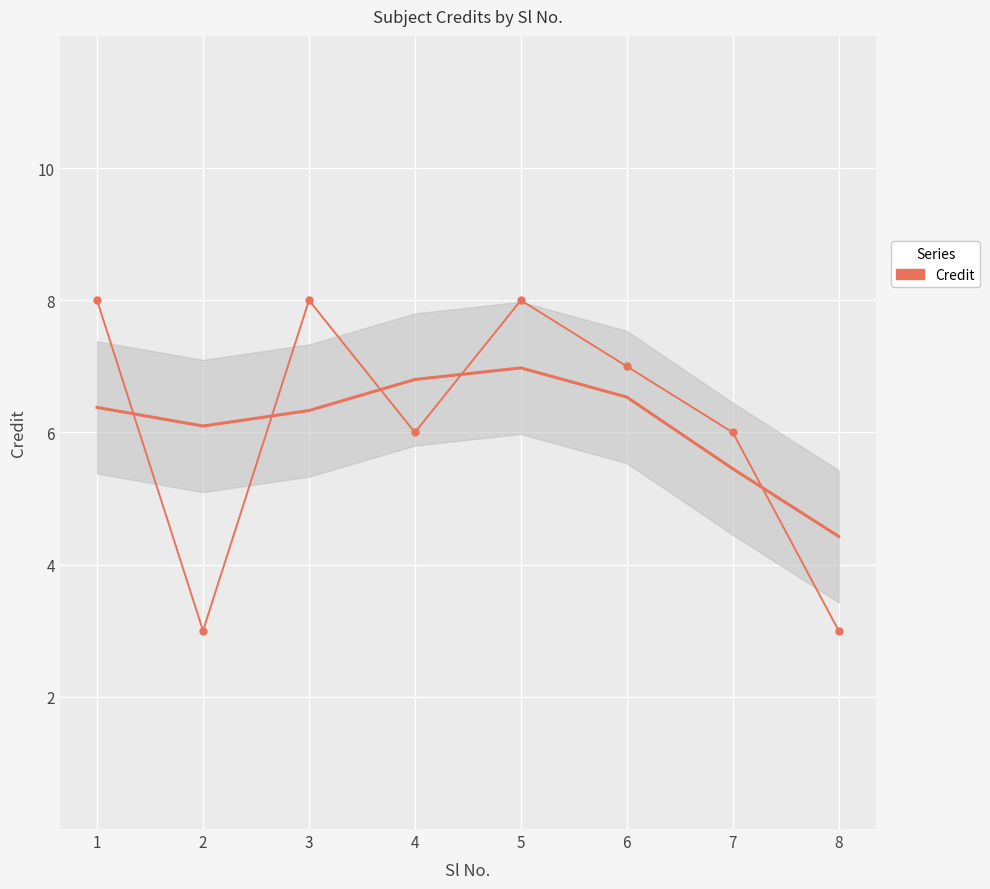

List the labels in order of value, largest first.

1, 3, 5, 6, 4, 7, 2, 8